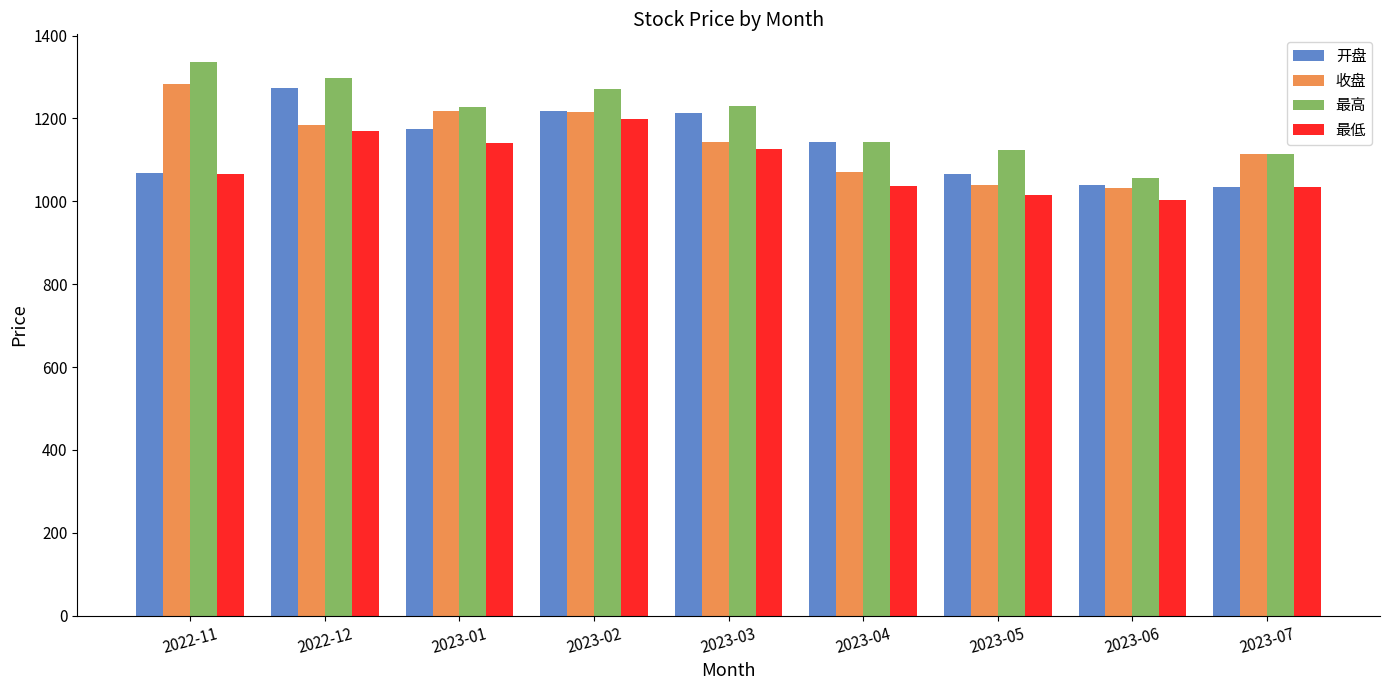

Which series has the widest spread of values?

最高